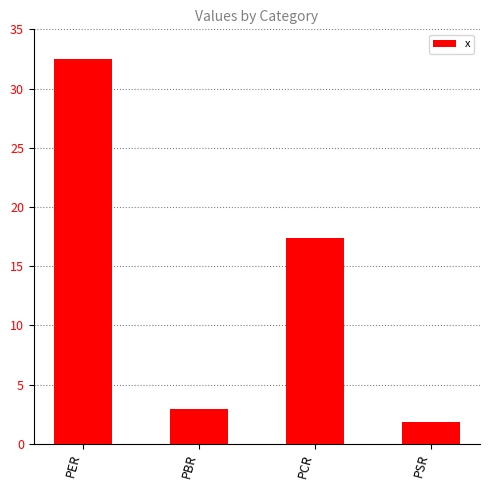

What is the value of the 2nd bar from the left?

2.9